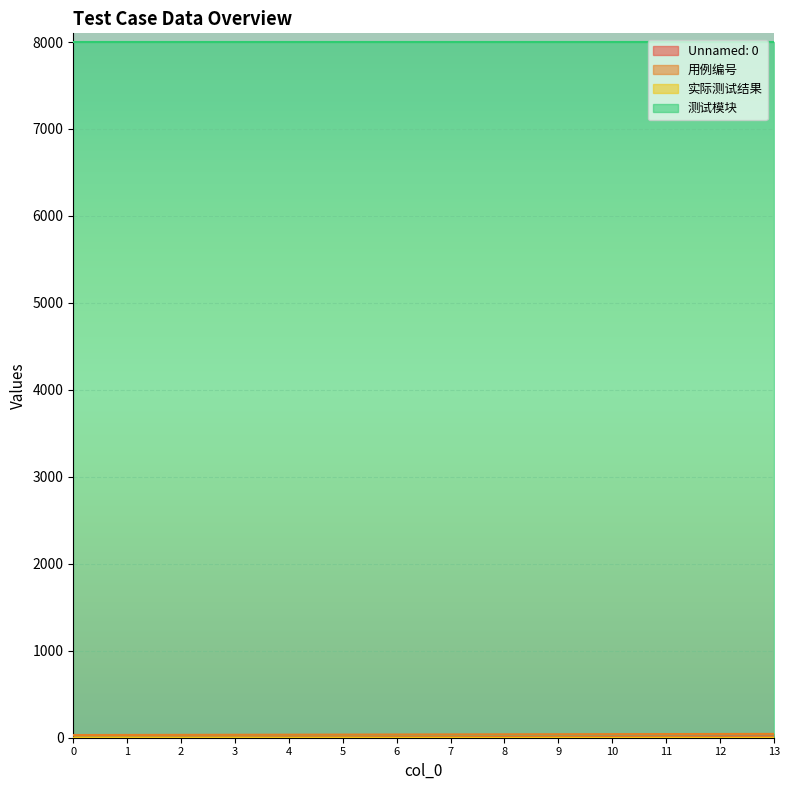

Is the value of 用例编号 at 0 greater than the value of 实际测试结果 at 6?

Yes